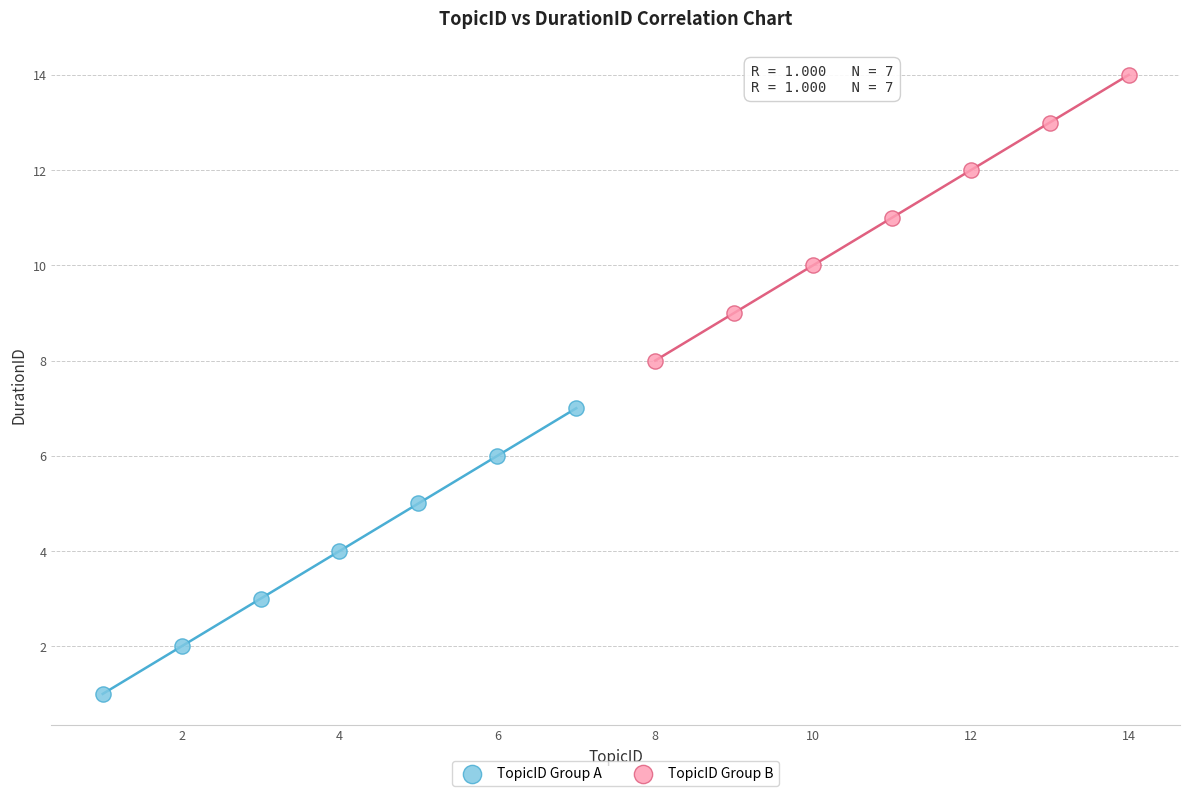

Which series contains the highest Y value?

TopicID Group B